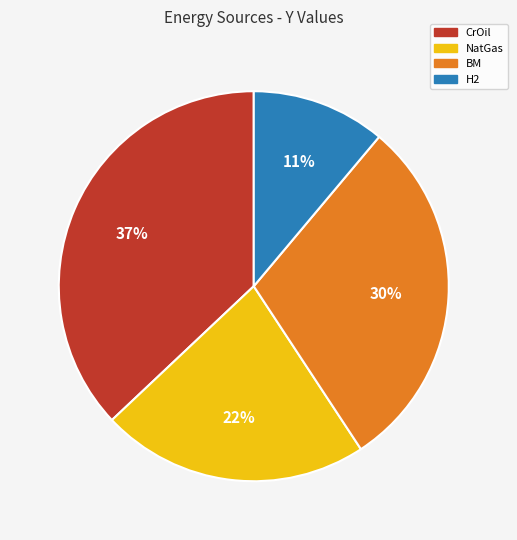

Is there a majority slice in this chart?

No